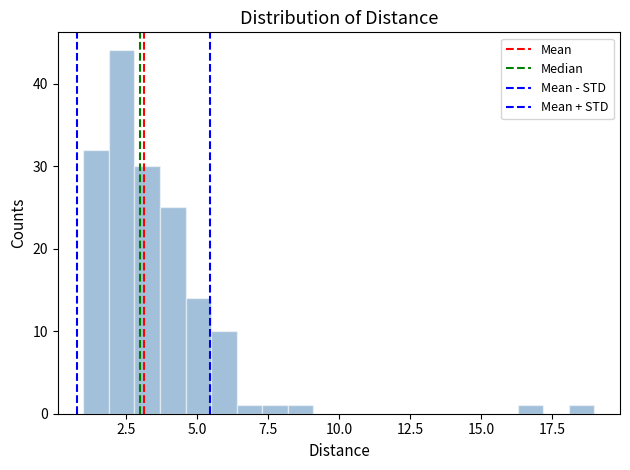

Read against the x-axis, roughly where is the centre of the tallest bar?

2.5